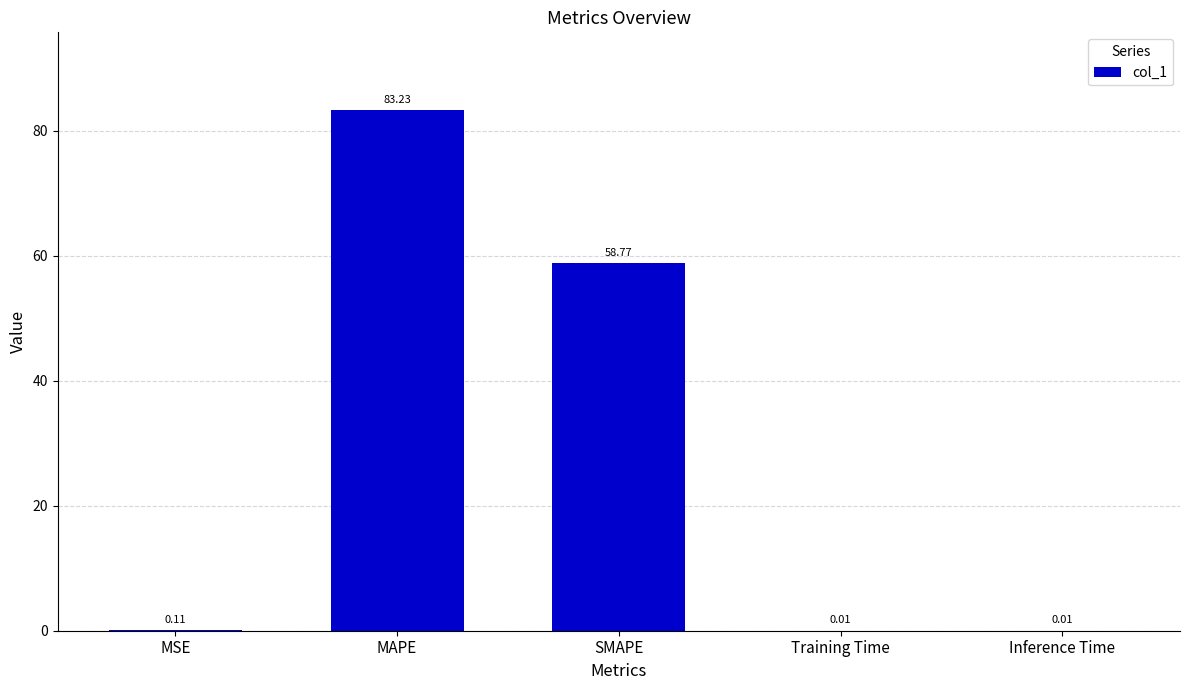

Does the chart contain stacked bars?

No